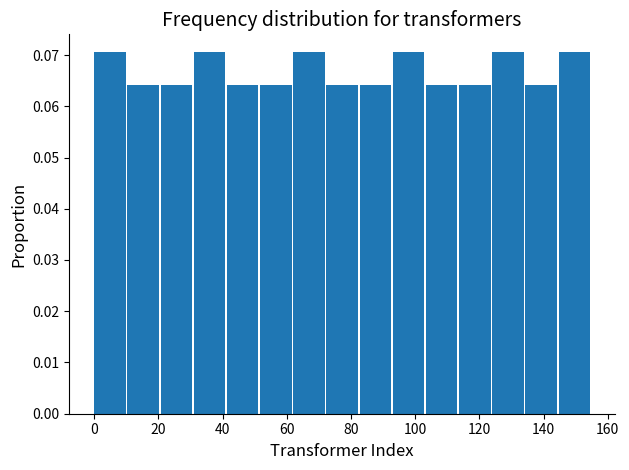

Reading left to right, transcribe this chart: for each bar, give the range it covers on the x-axis and its height. Neither the bar edges nor the heights are printed on the chart, so give them approximately, as read against the axes.

0 to 10: 0.071
10 to 20: 0.064
20 to 32: 0.064
32 to 42: 0.071
42 to 52: 0.064
52 to 62: 0.064
62 to 72: 0.071
72 to 82: 0.064
82 to 94: 0.064
94 to 104: 0.071
104 to 114: 0.064
114 to 124: 0.064
124 to 134: 0.071
134 to 144: 0.064
144 to 156: 0.071